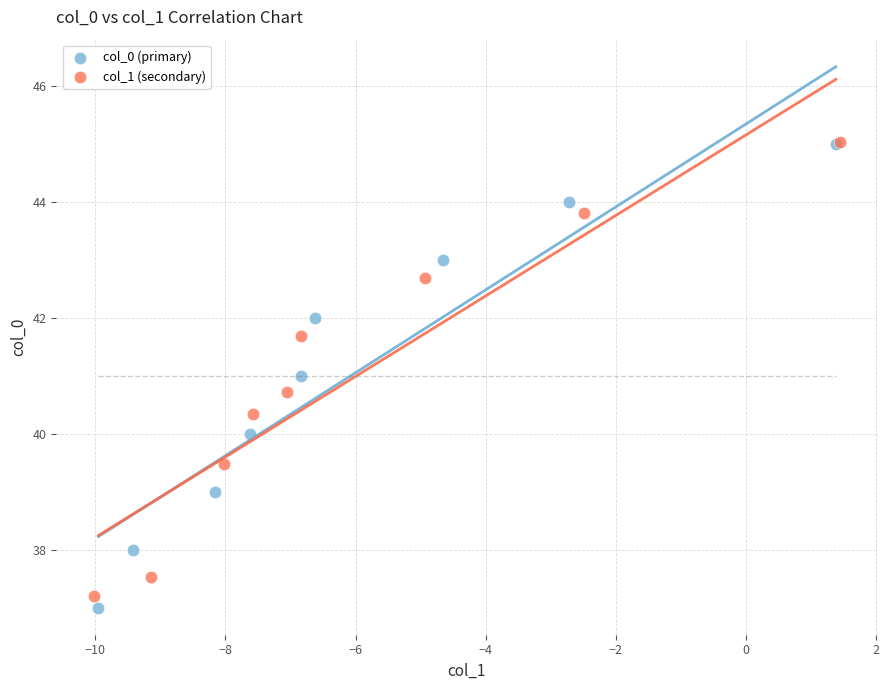

Which series has the widest spread of Y values?

col_0 (primary)